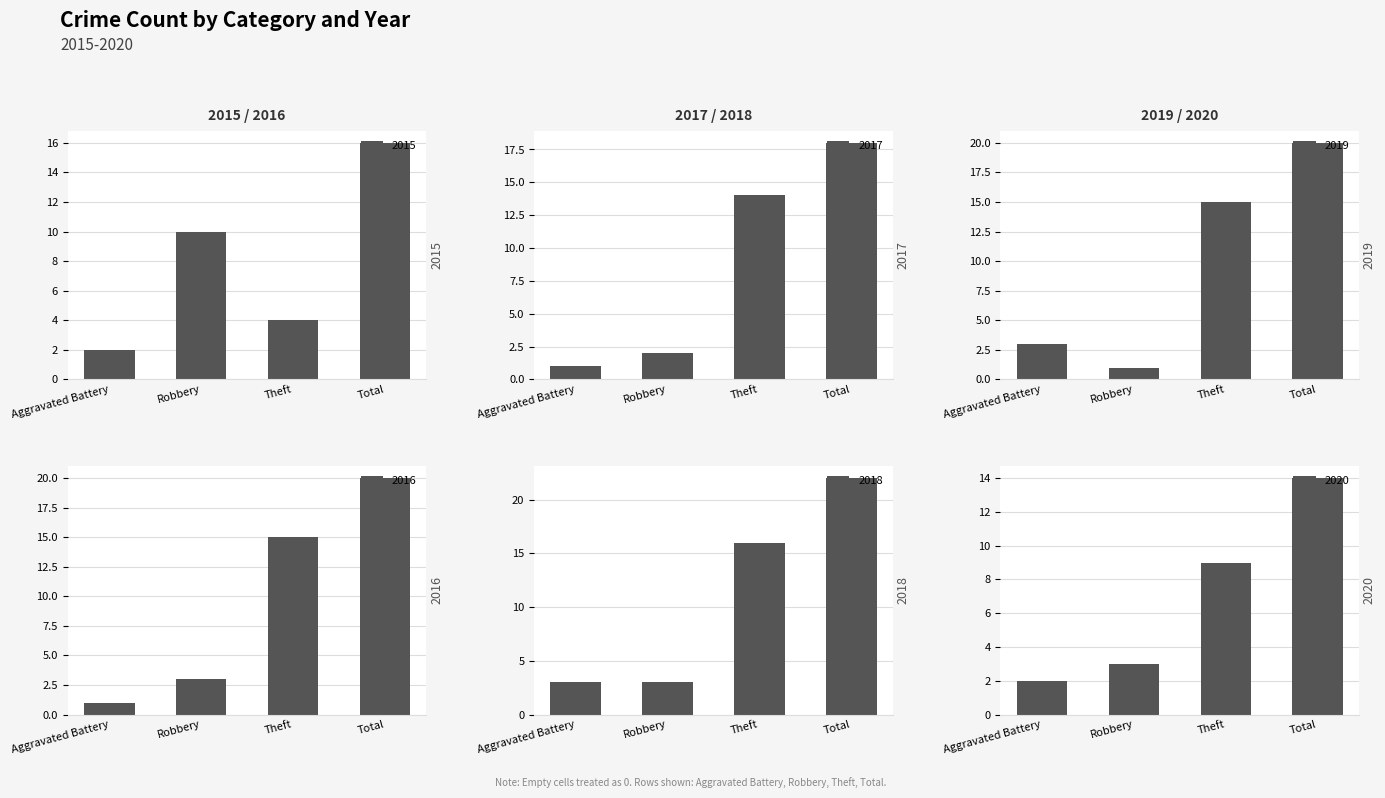

How many bars are there in total?

24